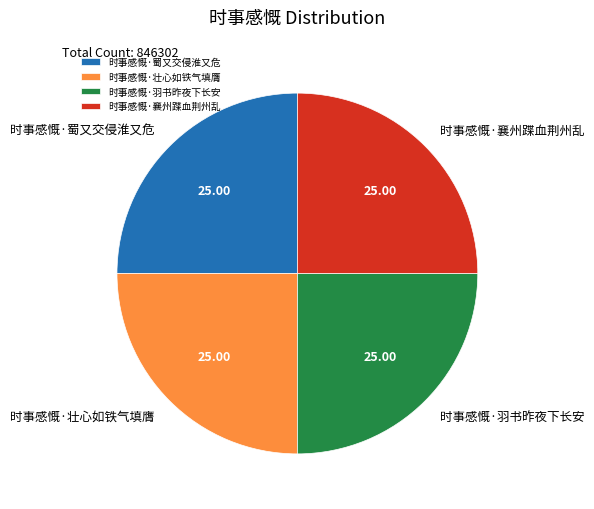

Is it true that 时事感慨·羽书昨夜下长安 is 15% of the pie?

False